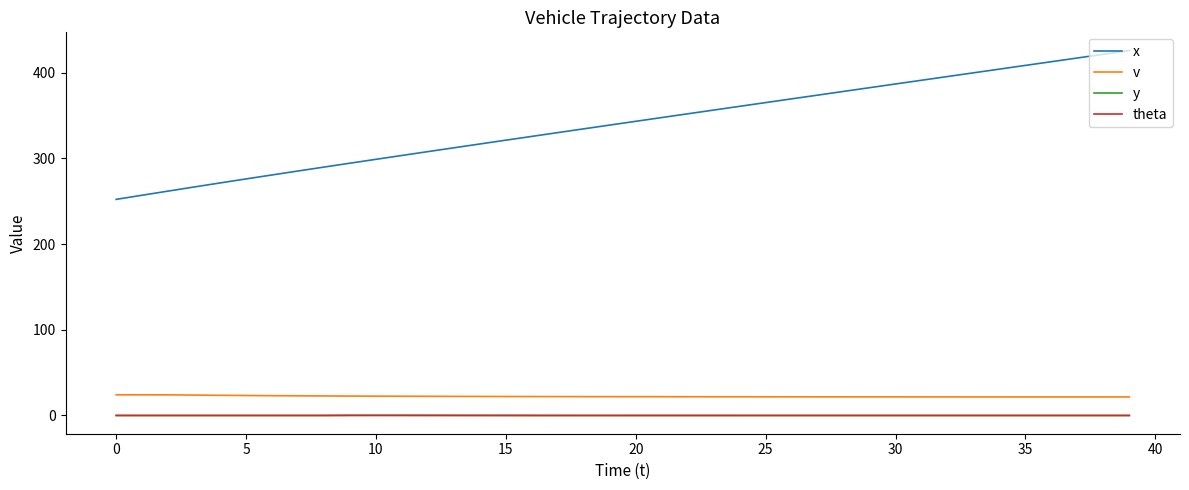

Which series has the largest total across all categories?

x